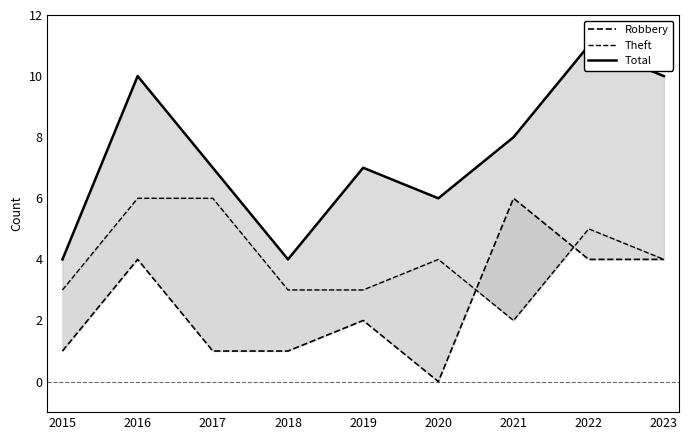

How many data points in Total are less than 7?

3